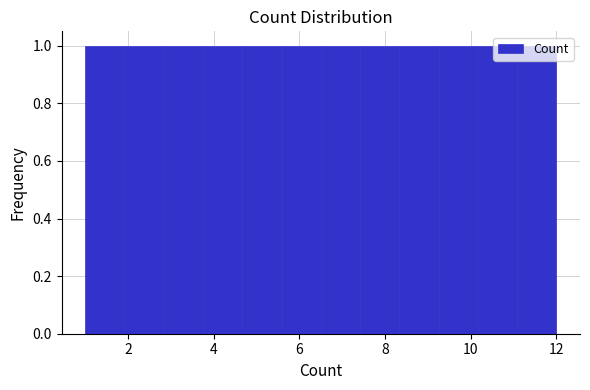

What is the height of the bar covering 8.4 to 9.2 on the x-axis? Neither the bar edges nor the heights are printed on the chart, so give them approximately, as read against the axes.

1